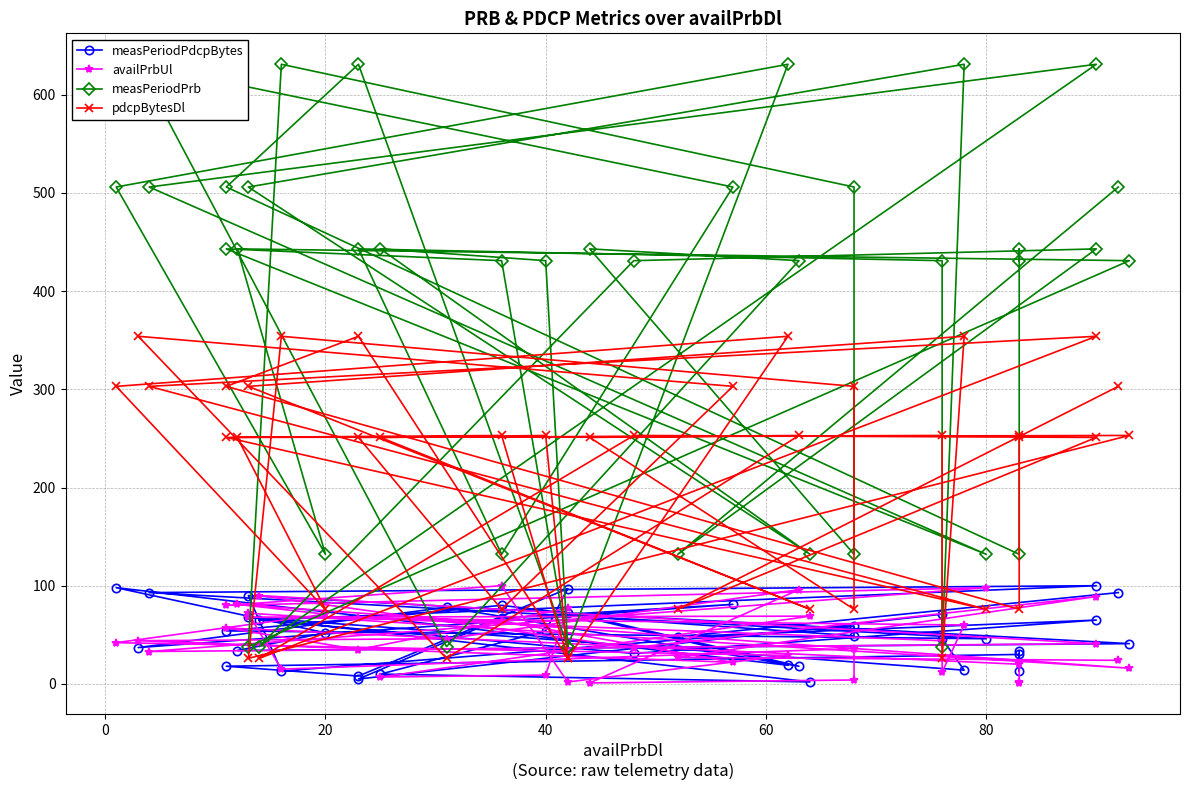

How many values in the measPeriodPrb series exceed 443?

13